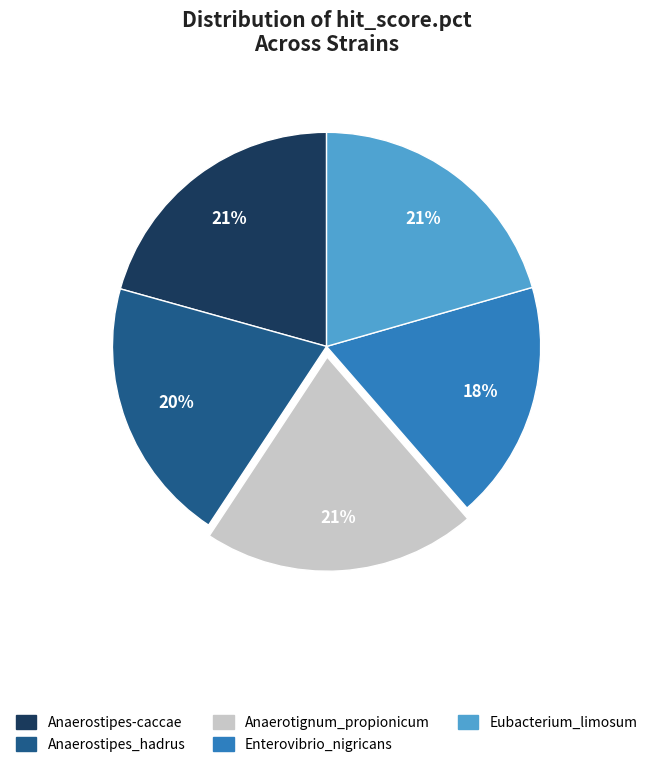

Is the sum of Eubacterium_limosum and Enterovibrio_nigricans greater than half?

No